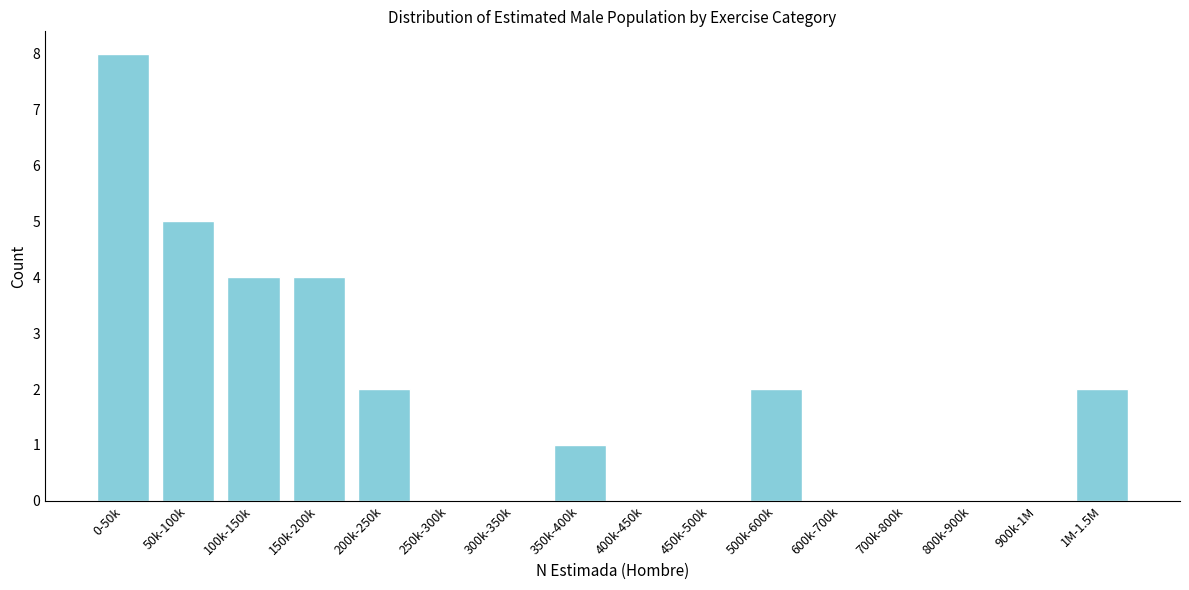

Reading left to right, list all the values displayed in this chart.

0-50k=8	50k-100k=5	100k-150k=4	150k-200k=4	200k-250k=2	250k-300k=0	300k-350k=0	350k-400k=1	400k-450k=0	450k-500k=0	500k-600k=2	600k-700k=0	700k-800k=0	800k-900k=0	900k-1M=0	1M-1.5M=2